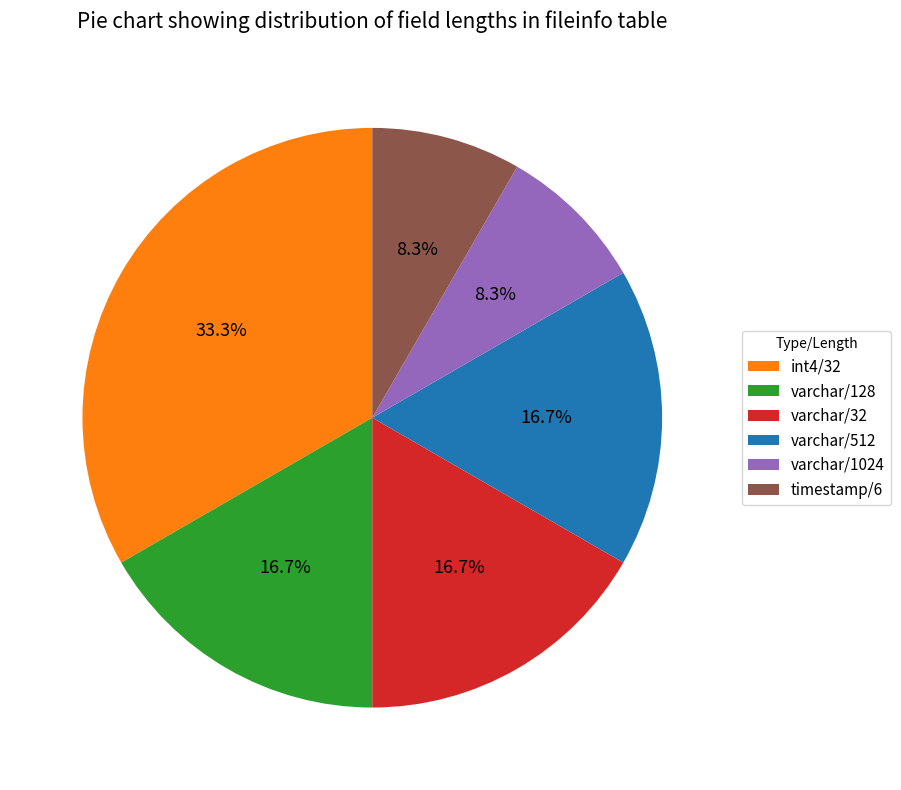

Is there a majority slice in this chart?

No